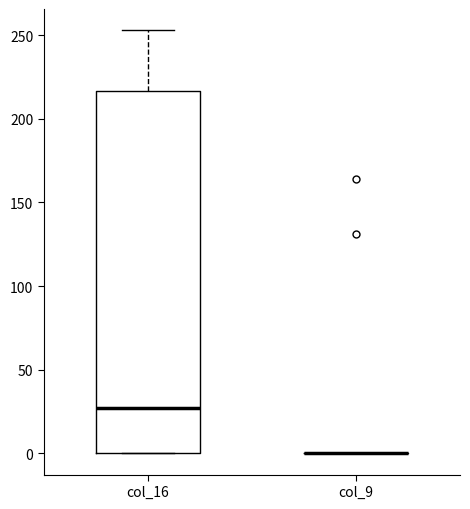

Reading left to right, read every box against the y-axis: the position of its median line, the range the box covers, and the ends of its whiskers. The values are not printed on the chart, so give them approximately, as read against the axis.

col_16: median 25, box 0 to 215, whiskers 0 to 255
col_9: box collapsed to a line at 0, whiskers 0 to 0